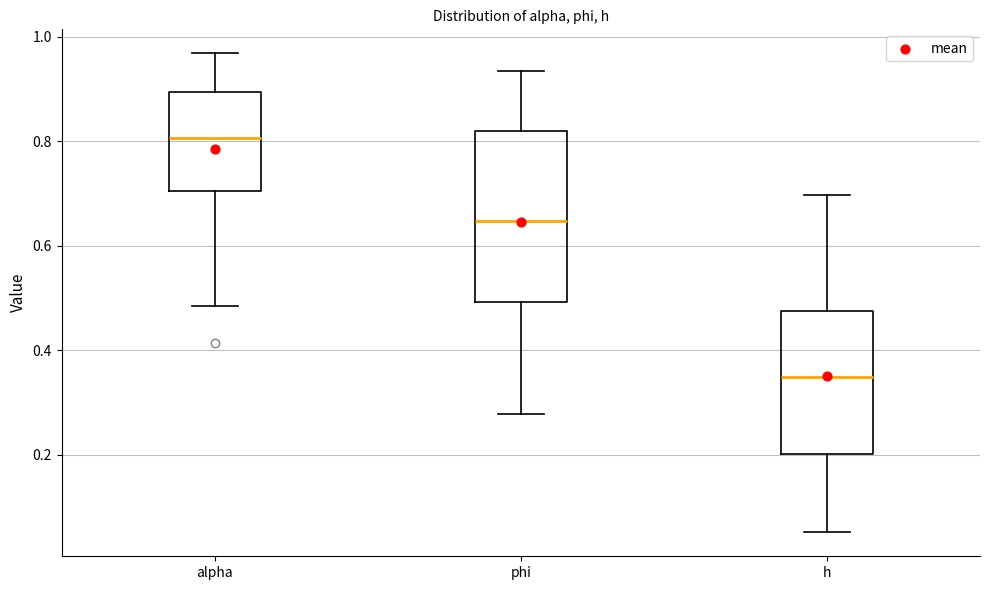

Which box has the lowest median line?

h